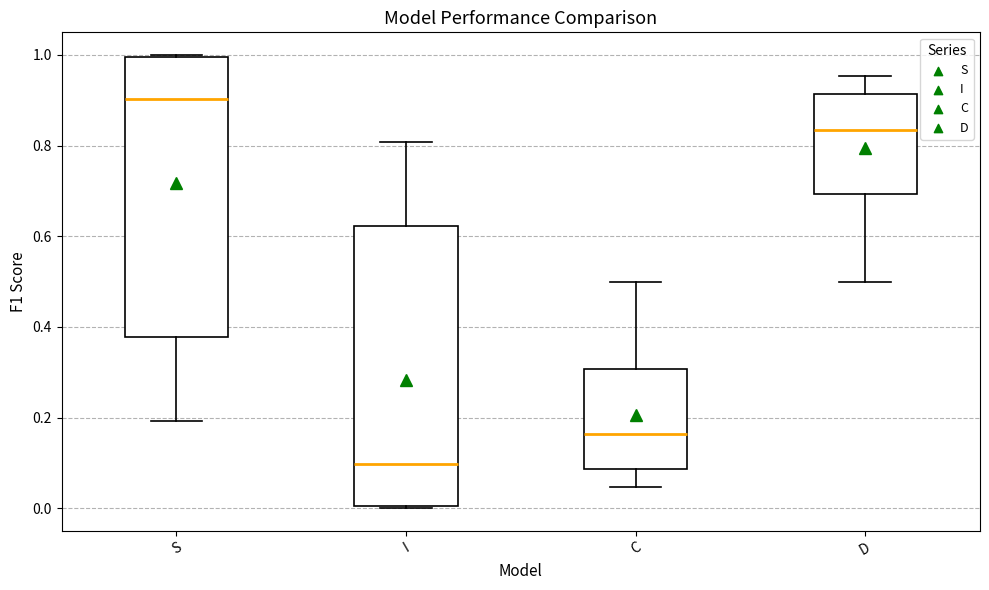

Which box has the highest median line?

S